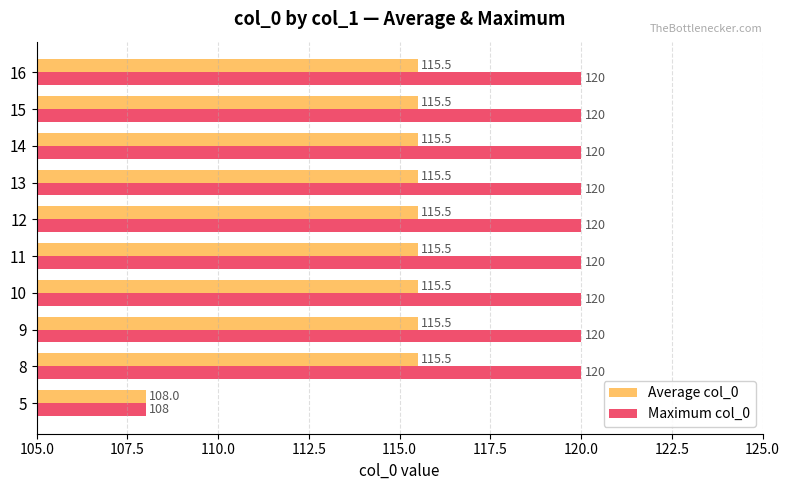

Rank the series by their maximum value, from lowest to highest.

Average col_0, Maximum col_0